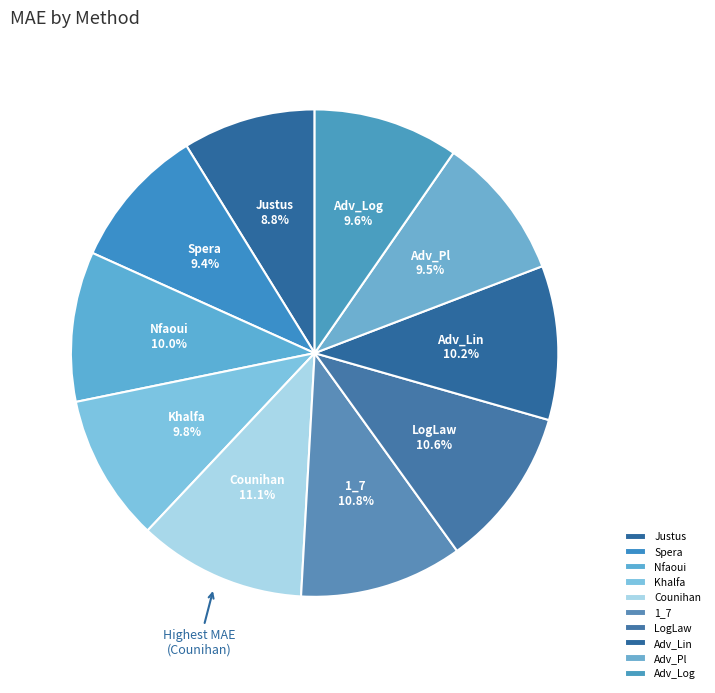

How many segments does this pie chart have?

10